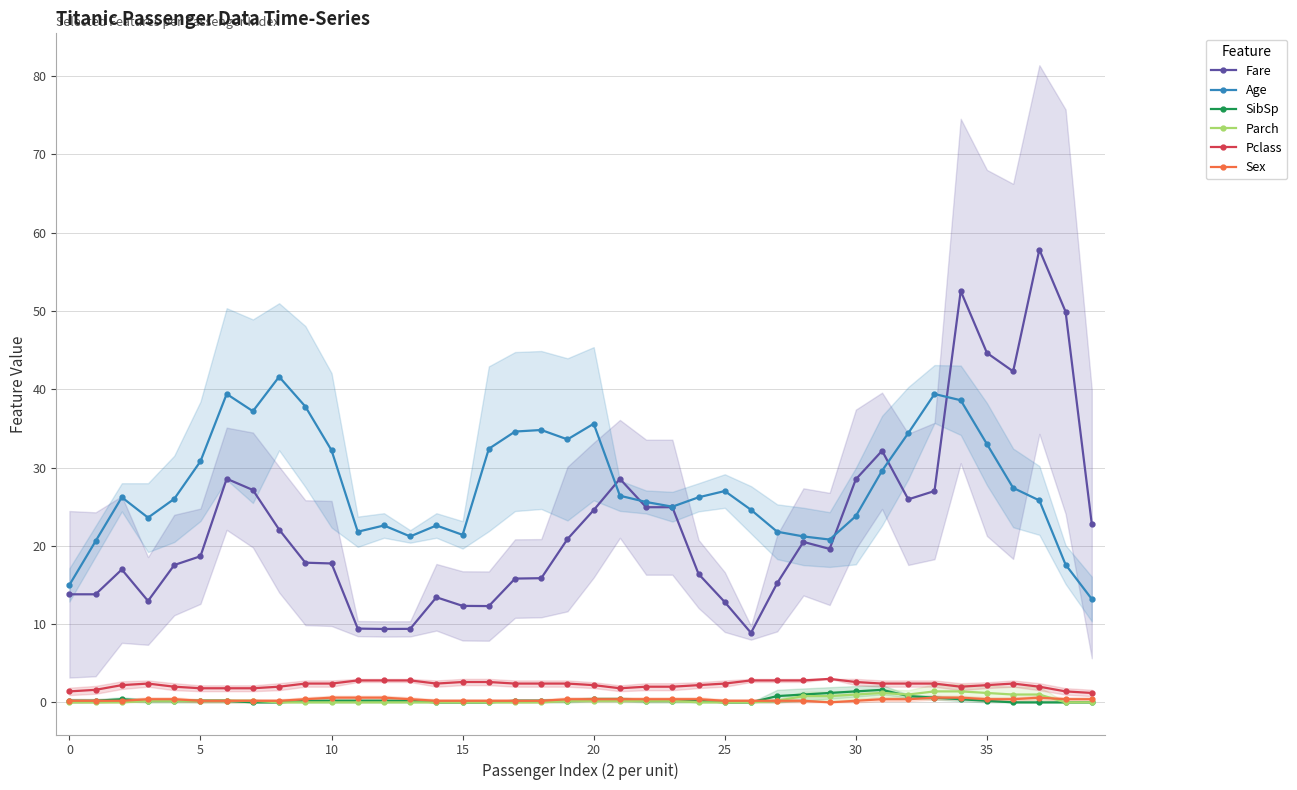

What are all the series names shown in the legend?

Fare, Age, SibSp, Parch, Pclass, Sex